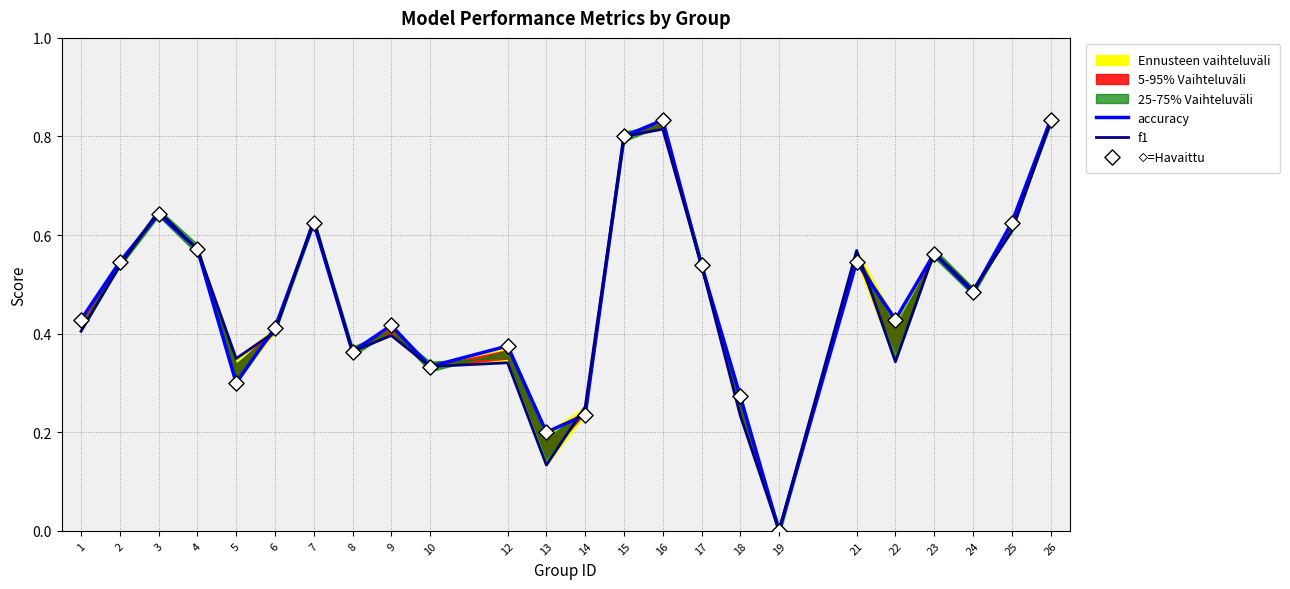

At which category is the sum across all series the highest?

26